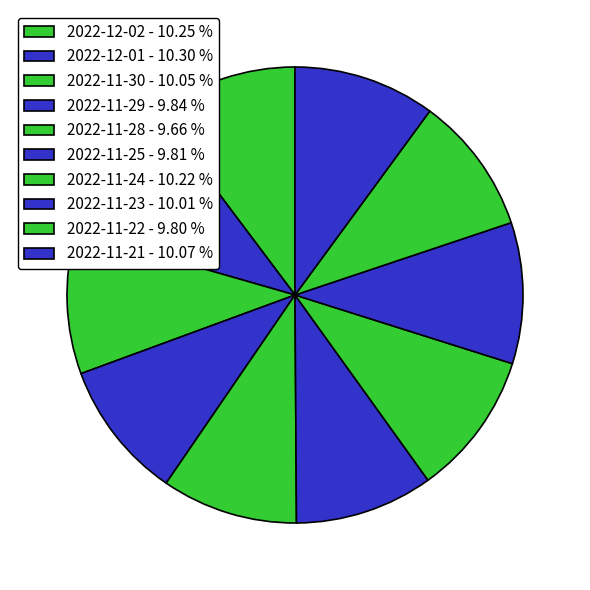

Count the number of slices in the pie.

10